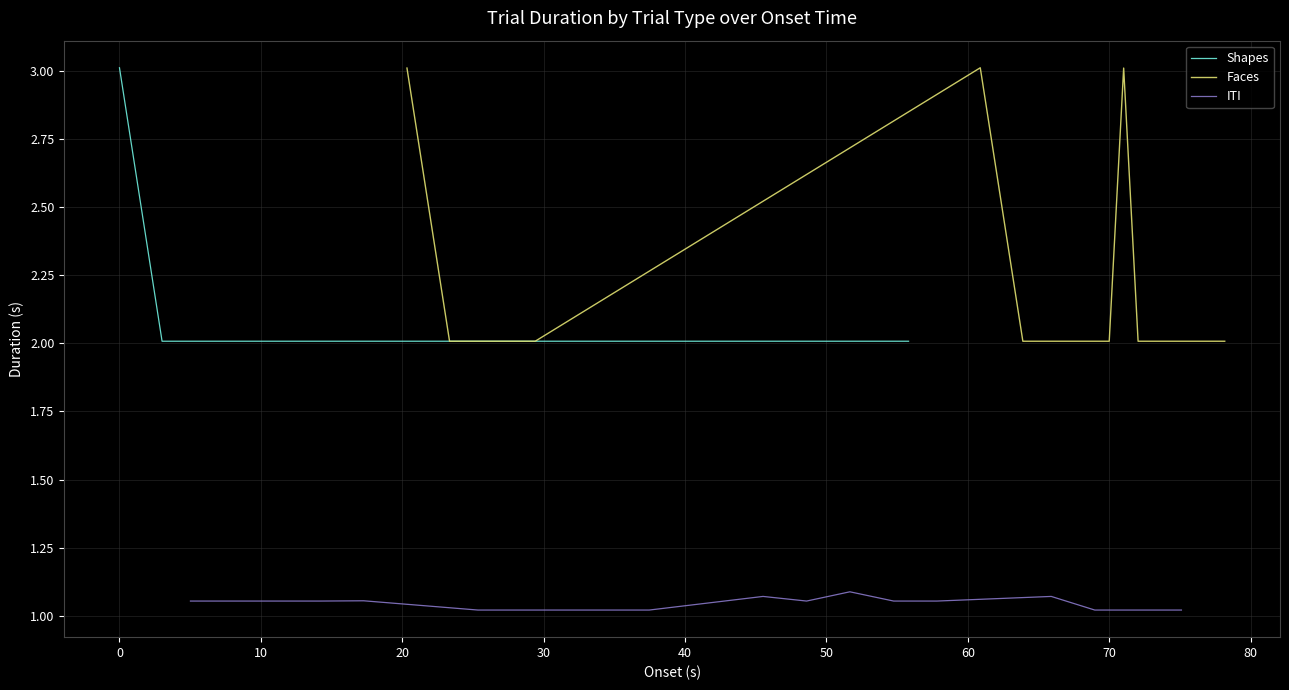

What is the greatest value displayed?

3.0